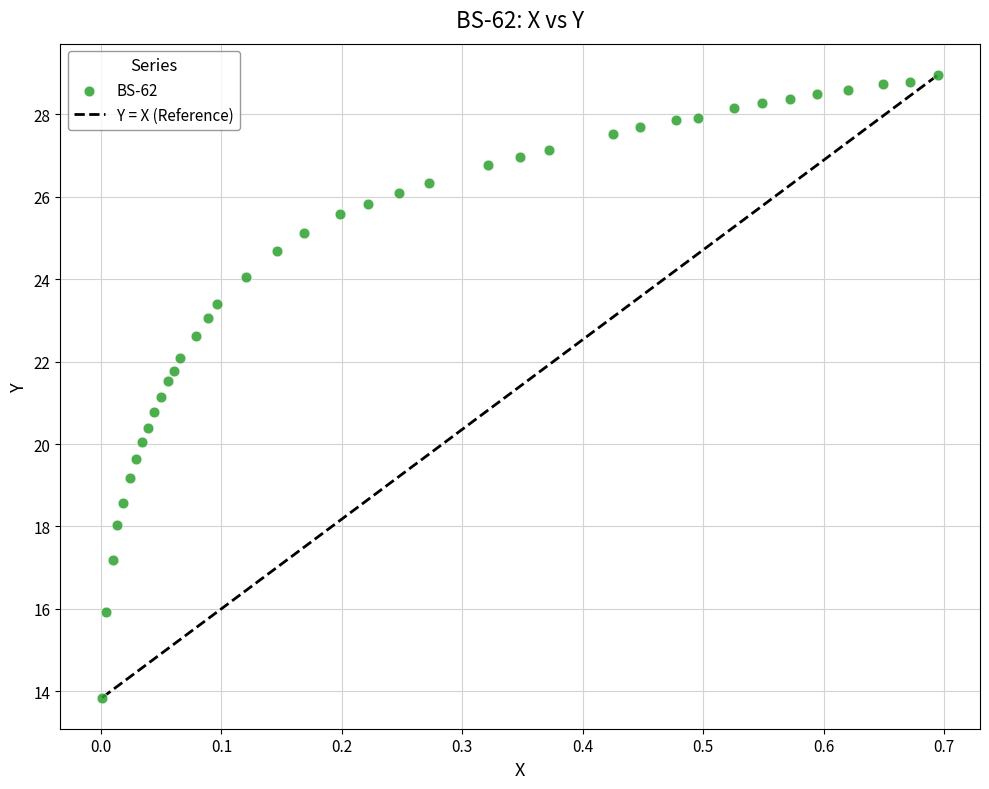

What is the range of X values (max minus min)?

0.7